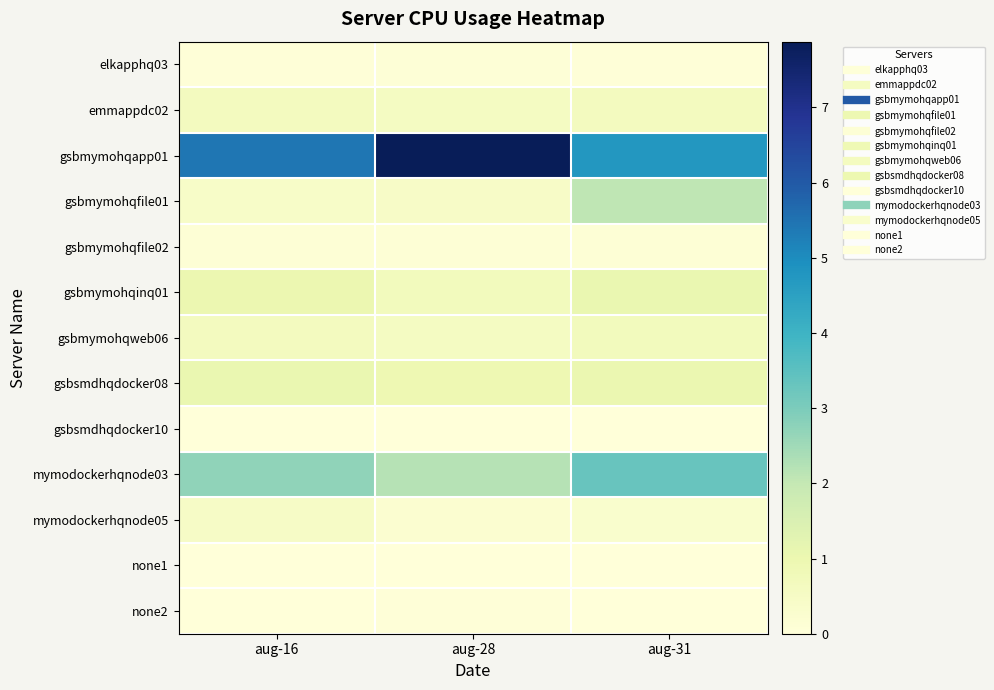

What is the total value across all series at aug-16?

12.5